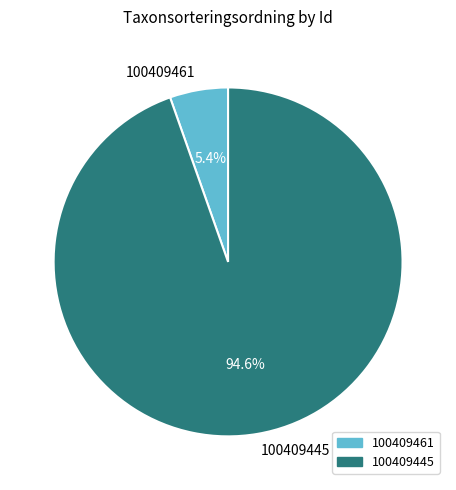

Which has a higher value, 100409461 or 100409445?

100409445